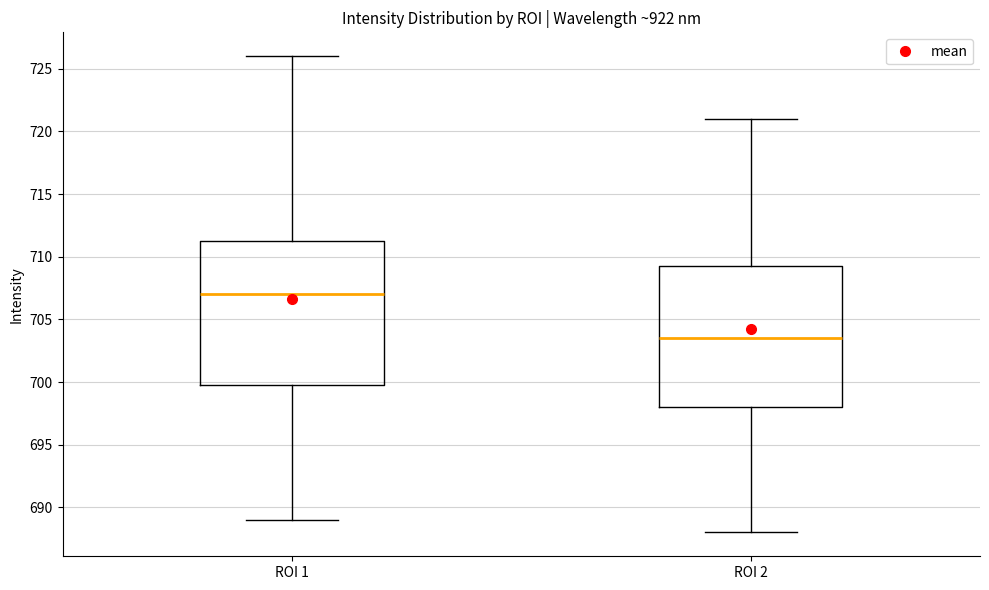

Reading left to right, transcribe this box plot: for each box, give where its median line is, the range the box spans, and where its two whiskers end, as read against the y-axis. The values are not printed on the chart, so give them approximately, as read against the axis.

ROI 1: median 707.0, box 700.0 to 711.5, whiskers 689.0 to 726.0
ROI 2: median 703.5, box 698.0 to 709.5, whiskers 688.0 to 721.0